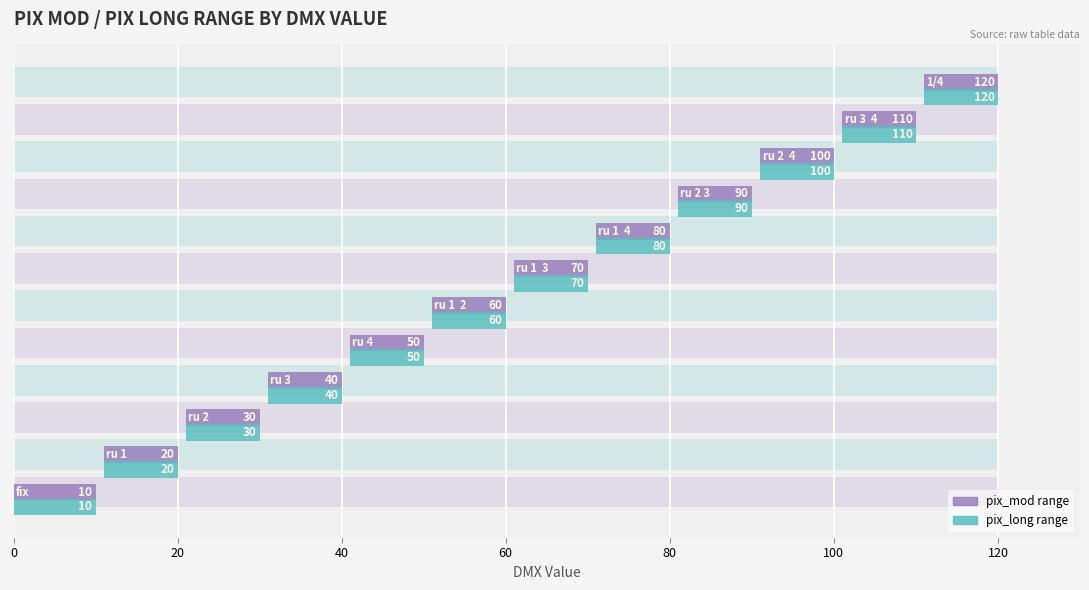

Are the bars grouped side by side (vs. stacked)?

Yes